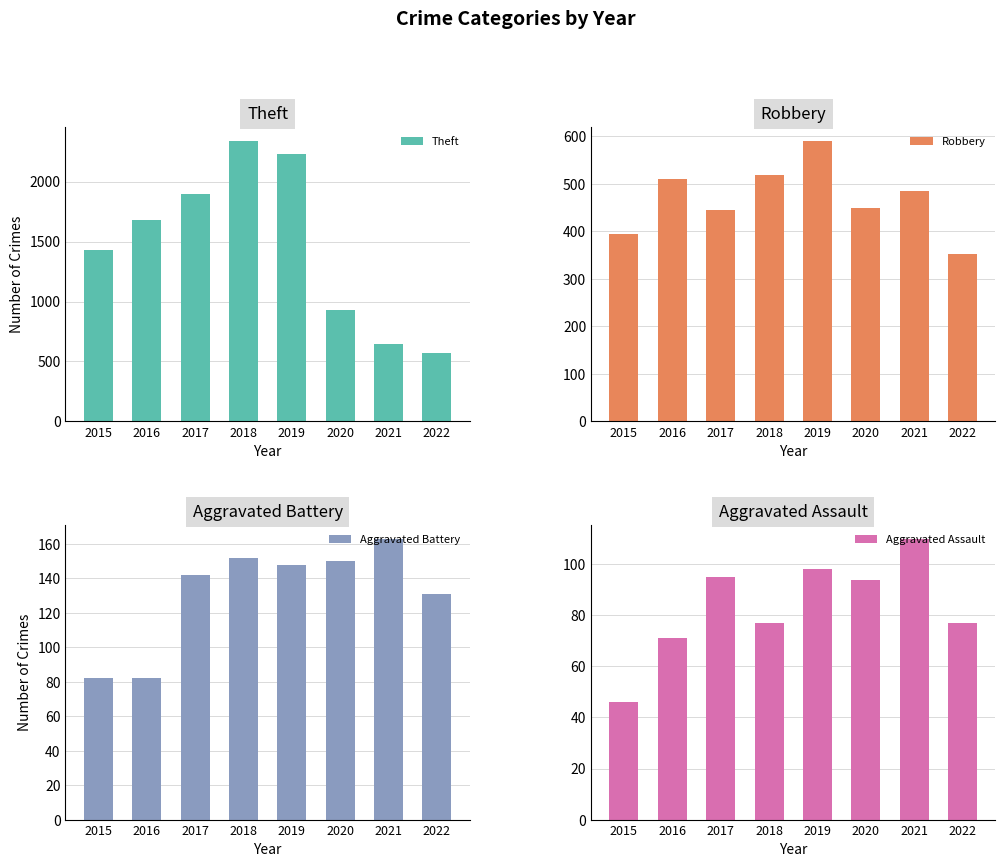

The Theft series shows 555 at 2016. True or false?

False